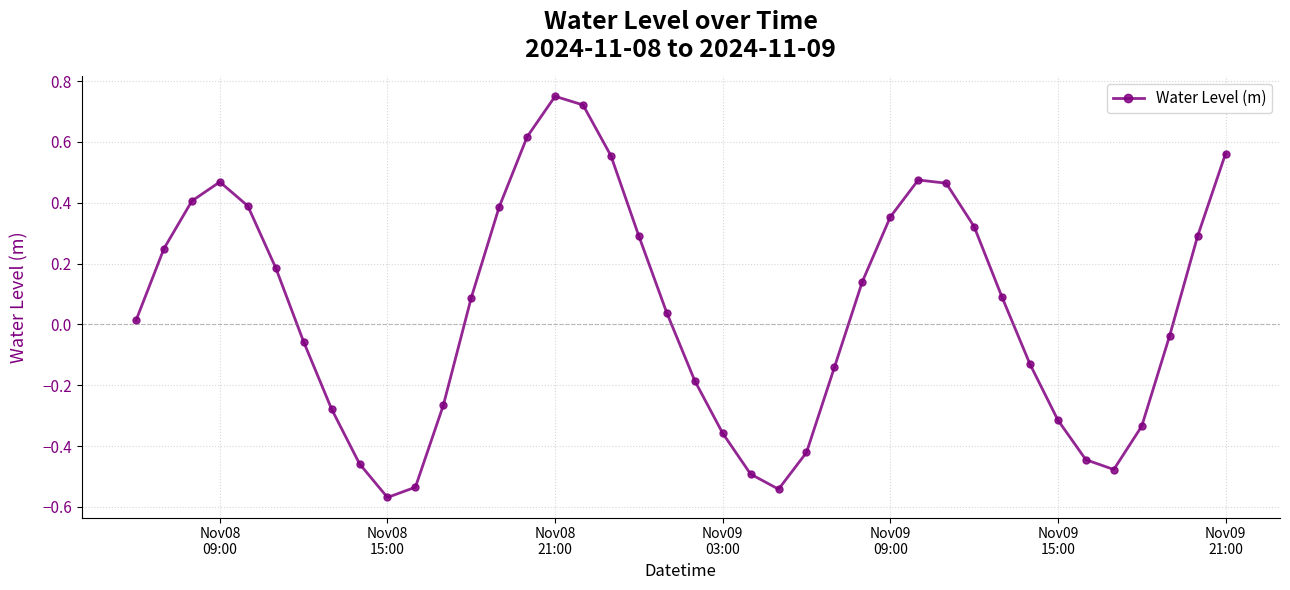

What is the sum of all values?

1.8